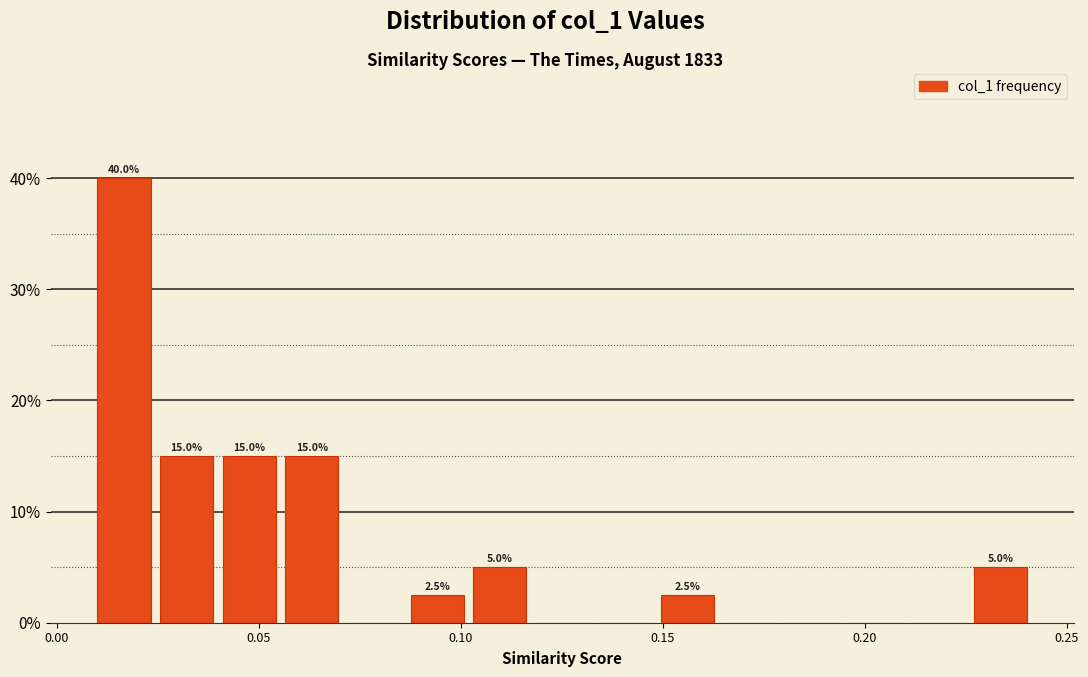

Read against the x-axis, roughly where is the centre of the tallest bar?

0.015